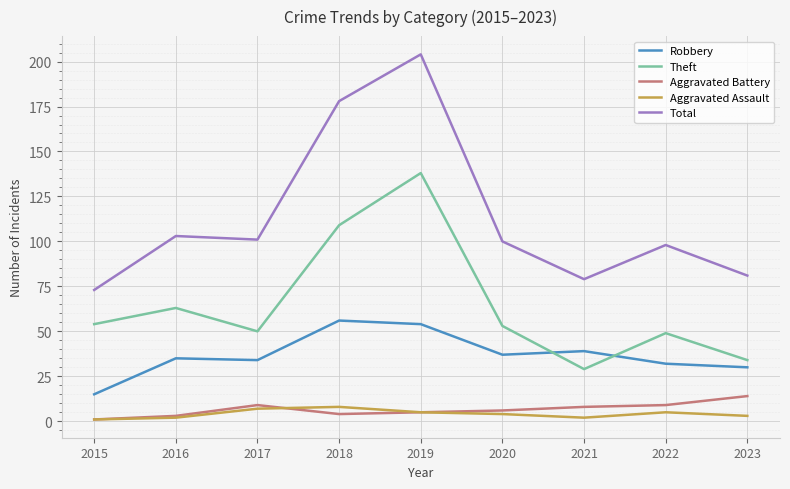

What is the maximum value for Robbery?

56